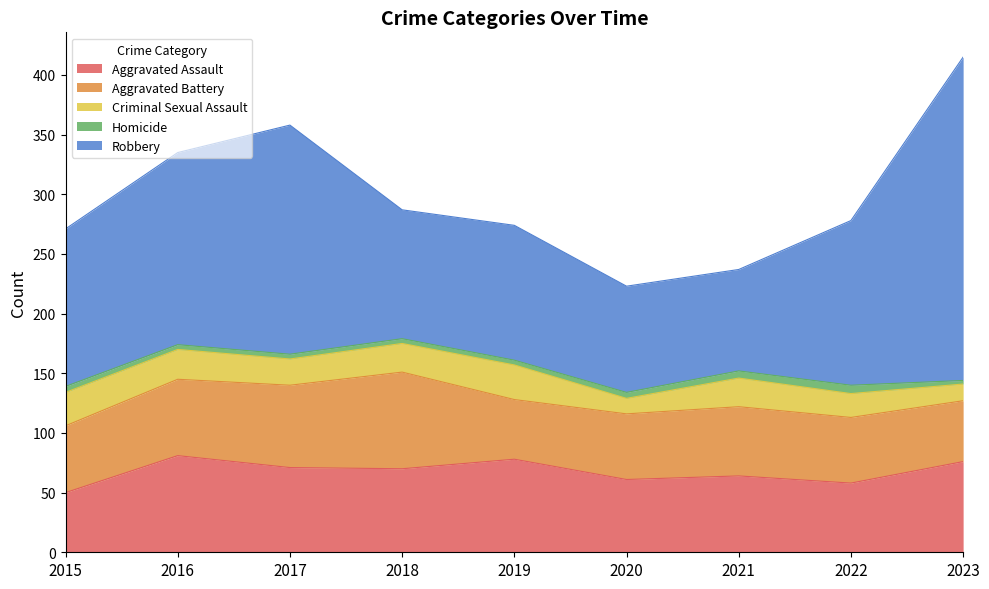

Which has a higher value, 2023 or 2019?

2019